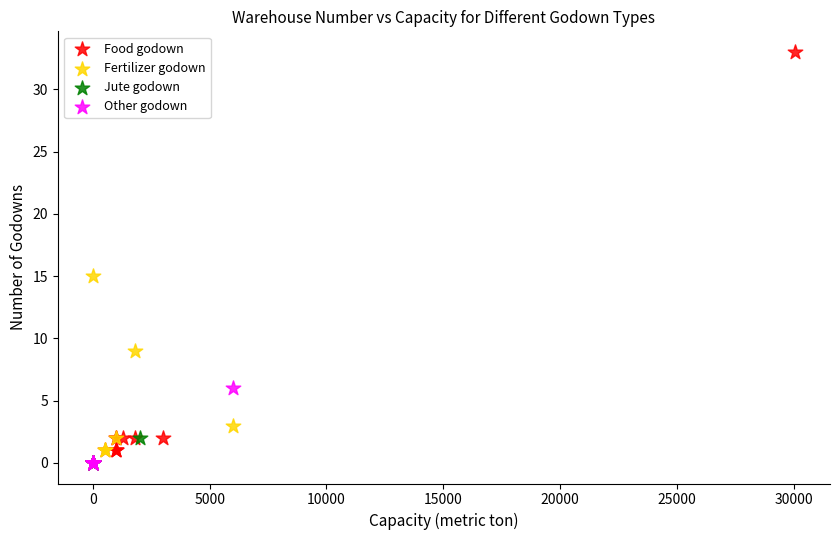

Which series has the largest Y range (max minus min)?

Food godown